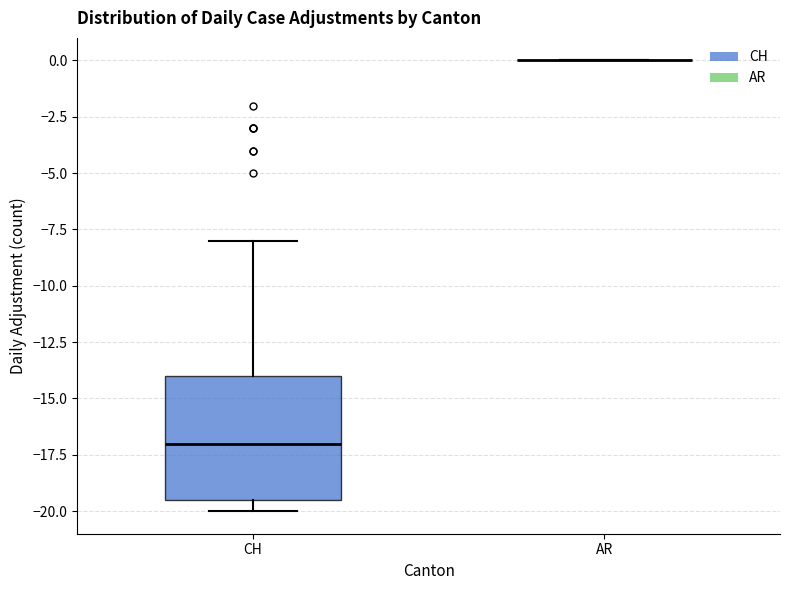

Reading left to right, read every box against the y-axis: the position of its median line, the range the box covers, and the ends of its whiskers. The values are not printed on the chart, so give them approximately, as read against the axis.

CH: median -17.0, box -19.5 to -14.0, whiskers -20.0 to -8.0
AR: box collapsed to a line at 0.0, whiskers 0.0 to 0.0